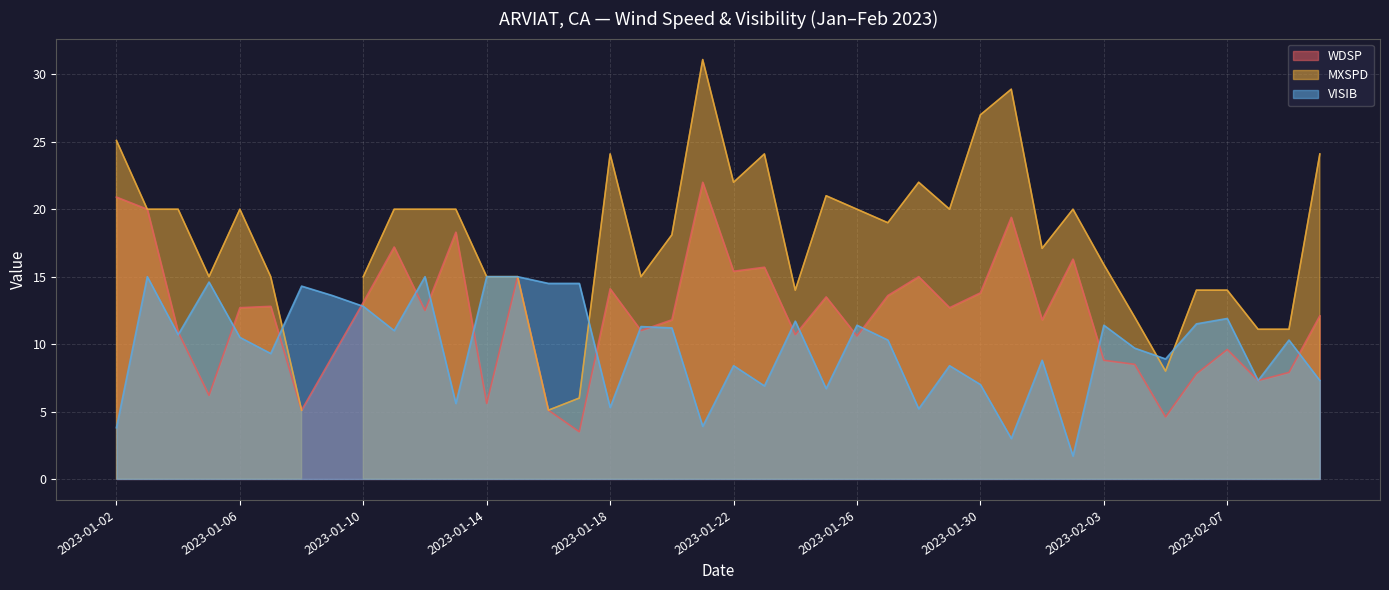

What is the lowest value of the VISIB series?

1.7